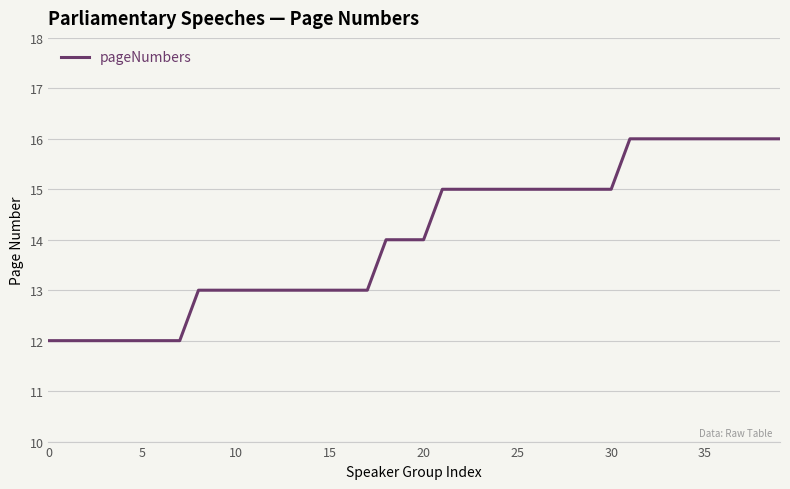

What is the smallest value displayed?

12